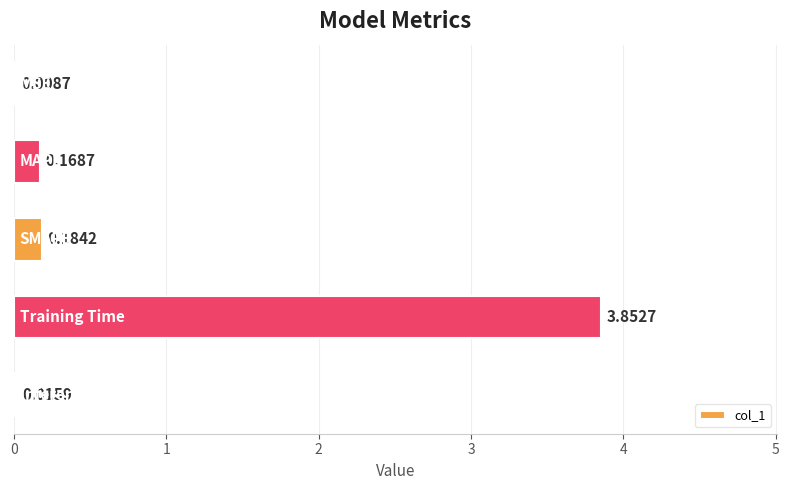

What is the sum of all values?

4.2